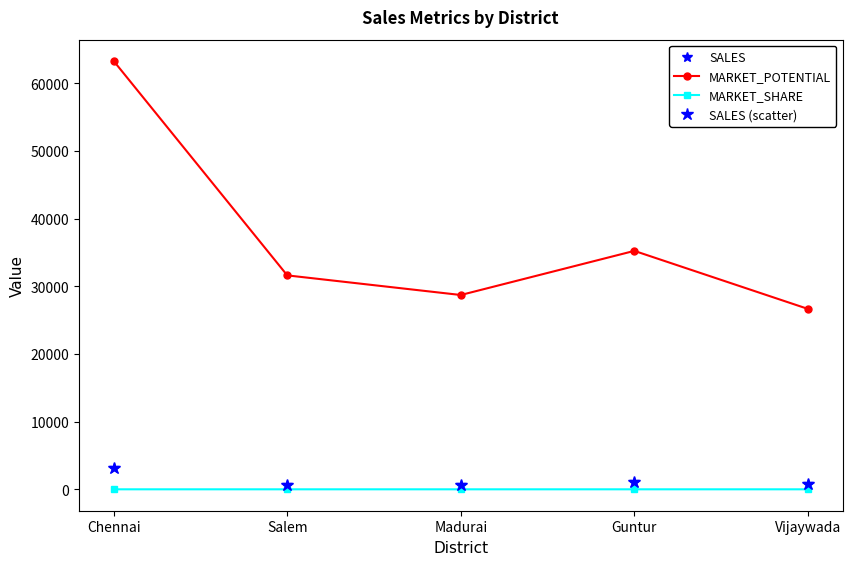

Is this an area chart (filled region under the line)?

No